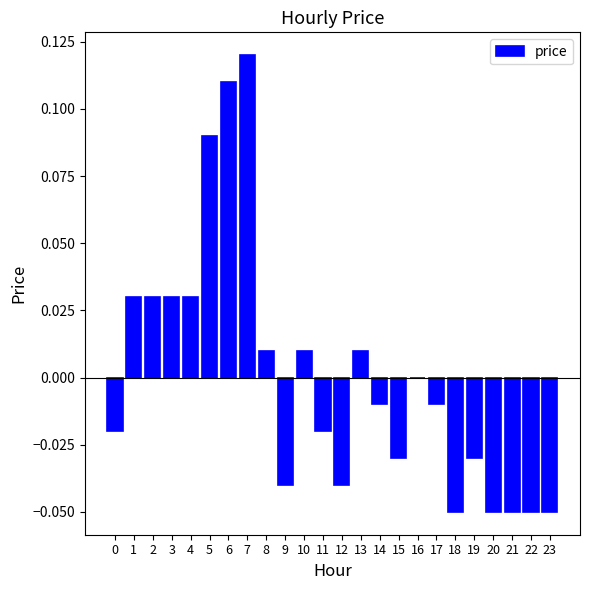

Is it true that the value at 16 is 0.0?

True